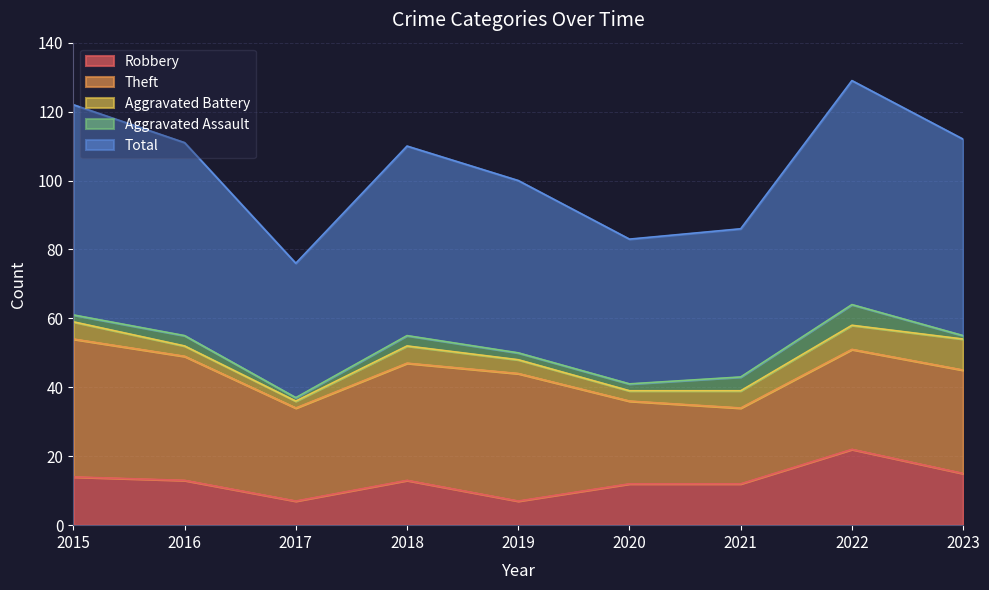

Is the value of Theft at 2022 greater than the value of Aggravated Battery at 2023?

Yes